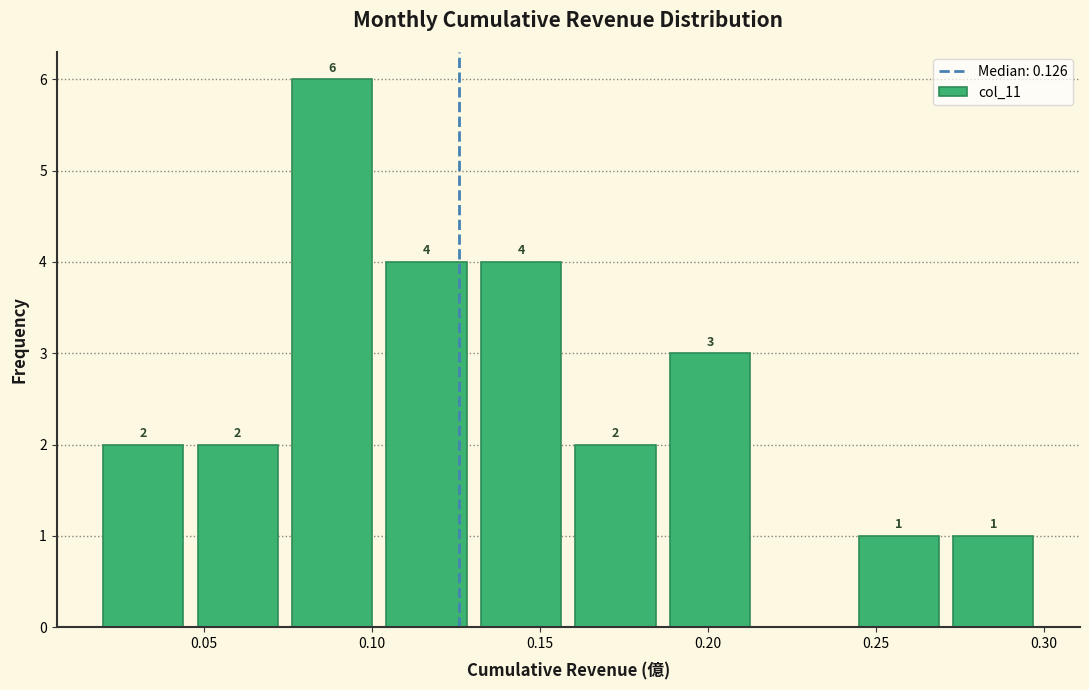

Which range on the x-axis has the tallest bar?

0.075 to 0.100